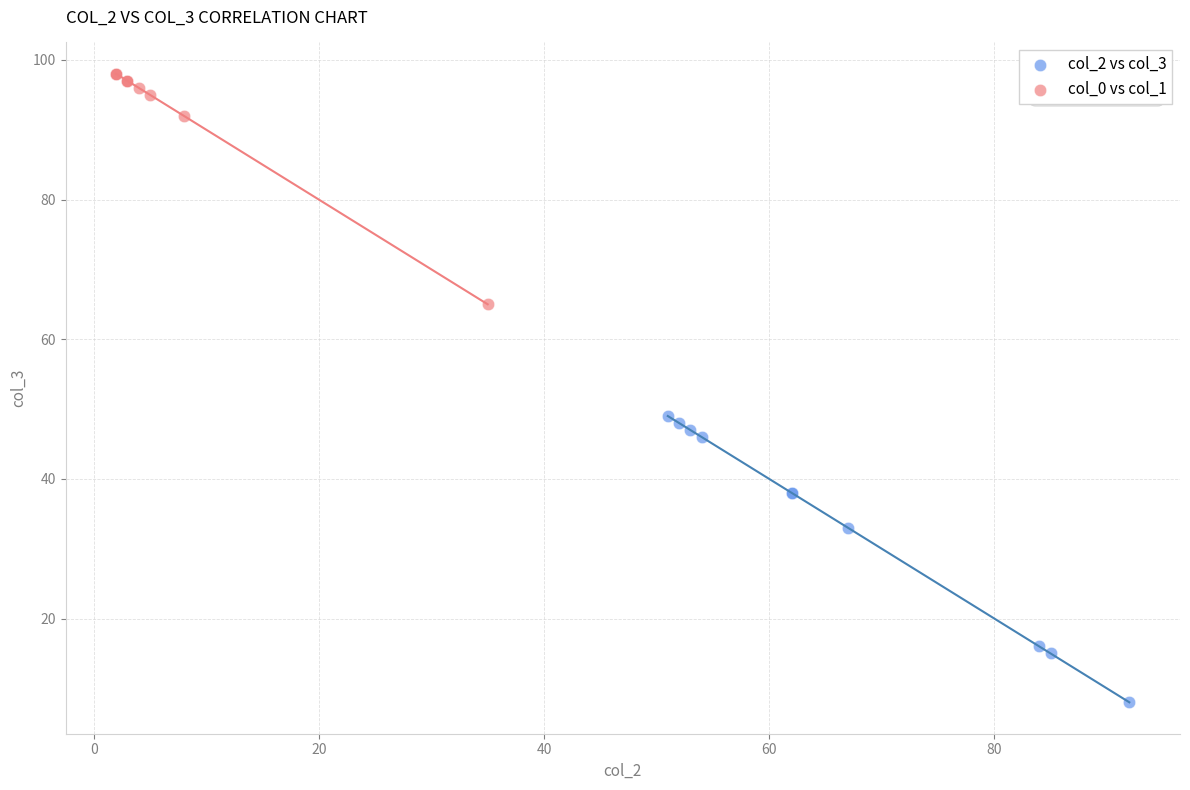

Which series has the largest Y range (max minus min)?

col_2 vs col_3